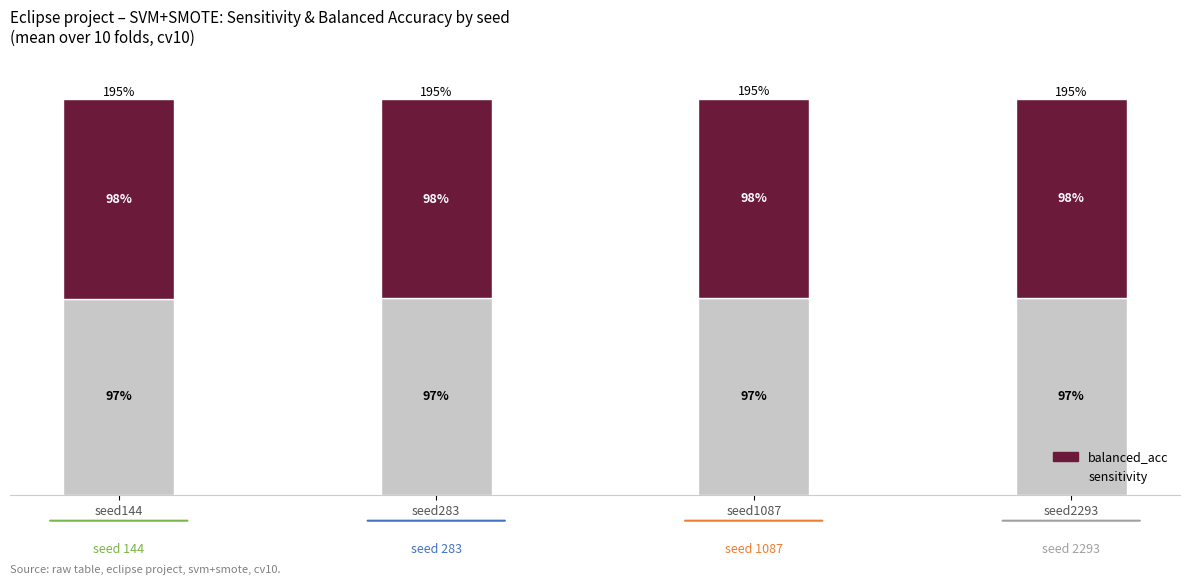

At how many categories does at least one series exceed 0?

4